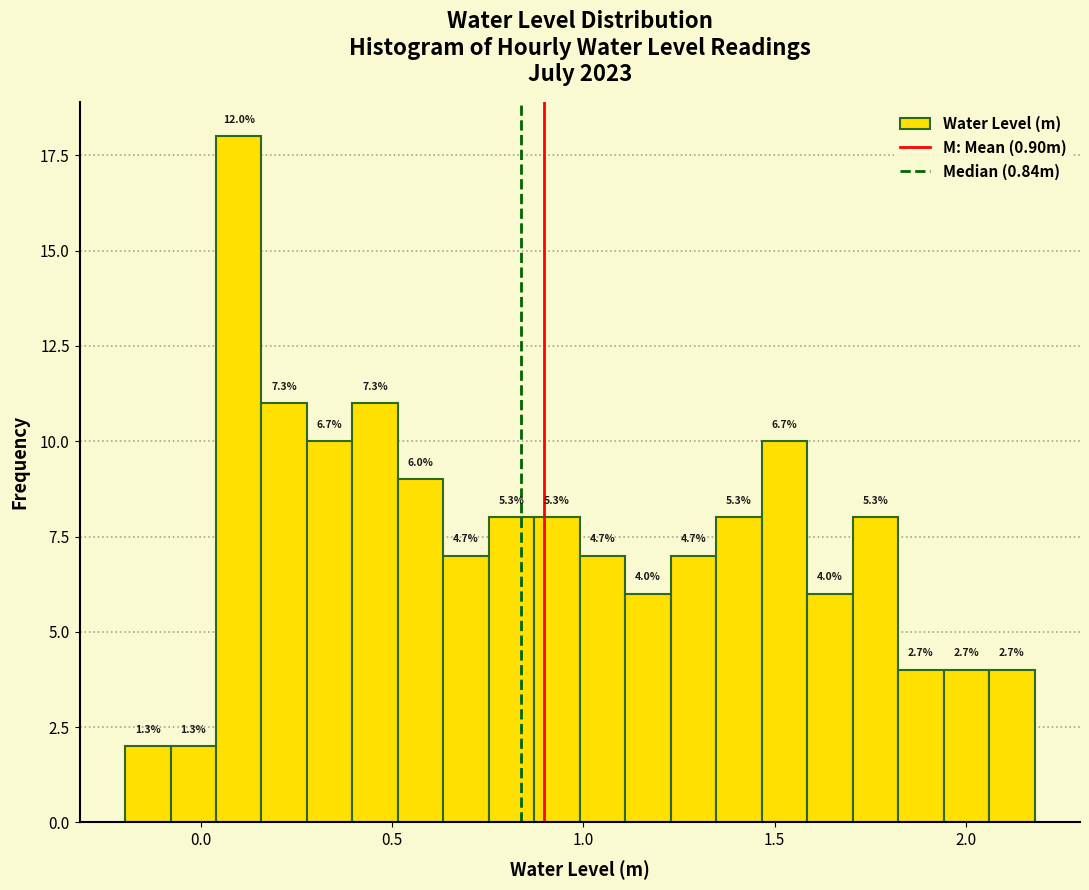

Around what value on the x-axis is the tallest bar? Give the approximate position of its centre, as read against the axis.

0.10